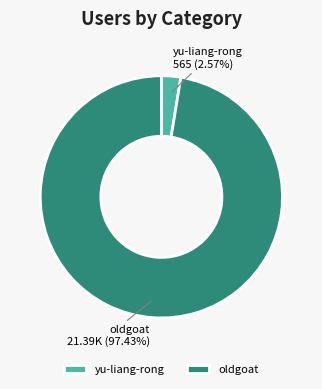

What portion of the pie excludes yu-liang-rong?

97.4%